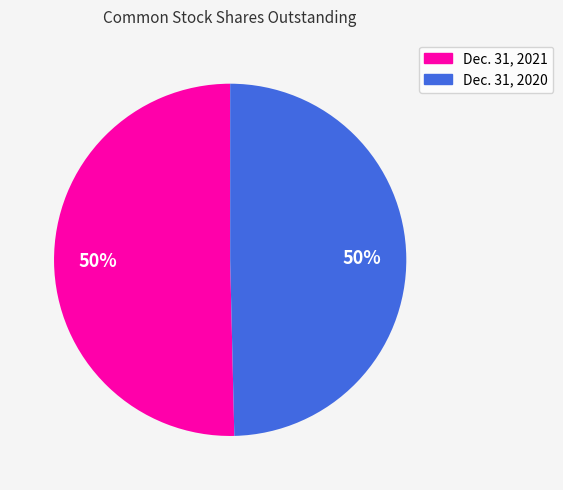

What percentage is the Dec. 31, 2020 slice, to the nearest percent?

50%